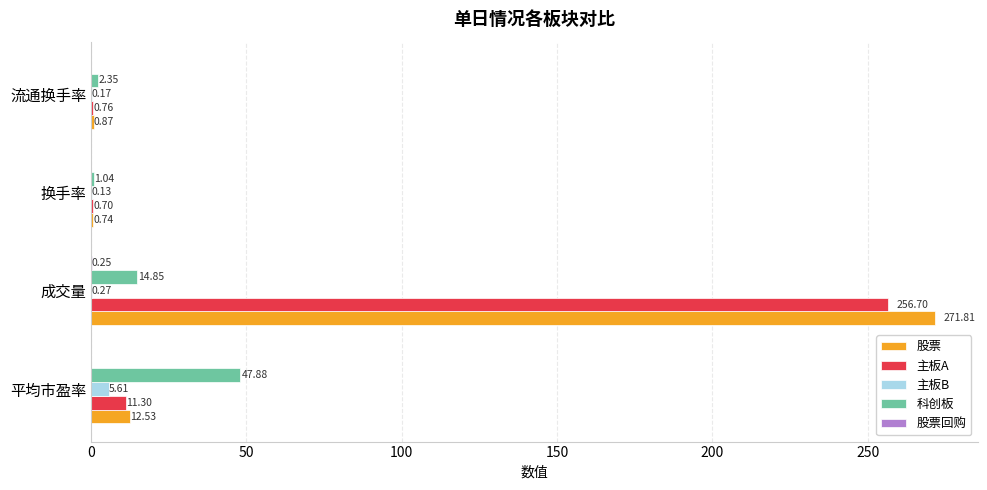

At which label is 主板B closest to 2?

成交量